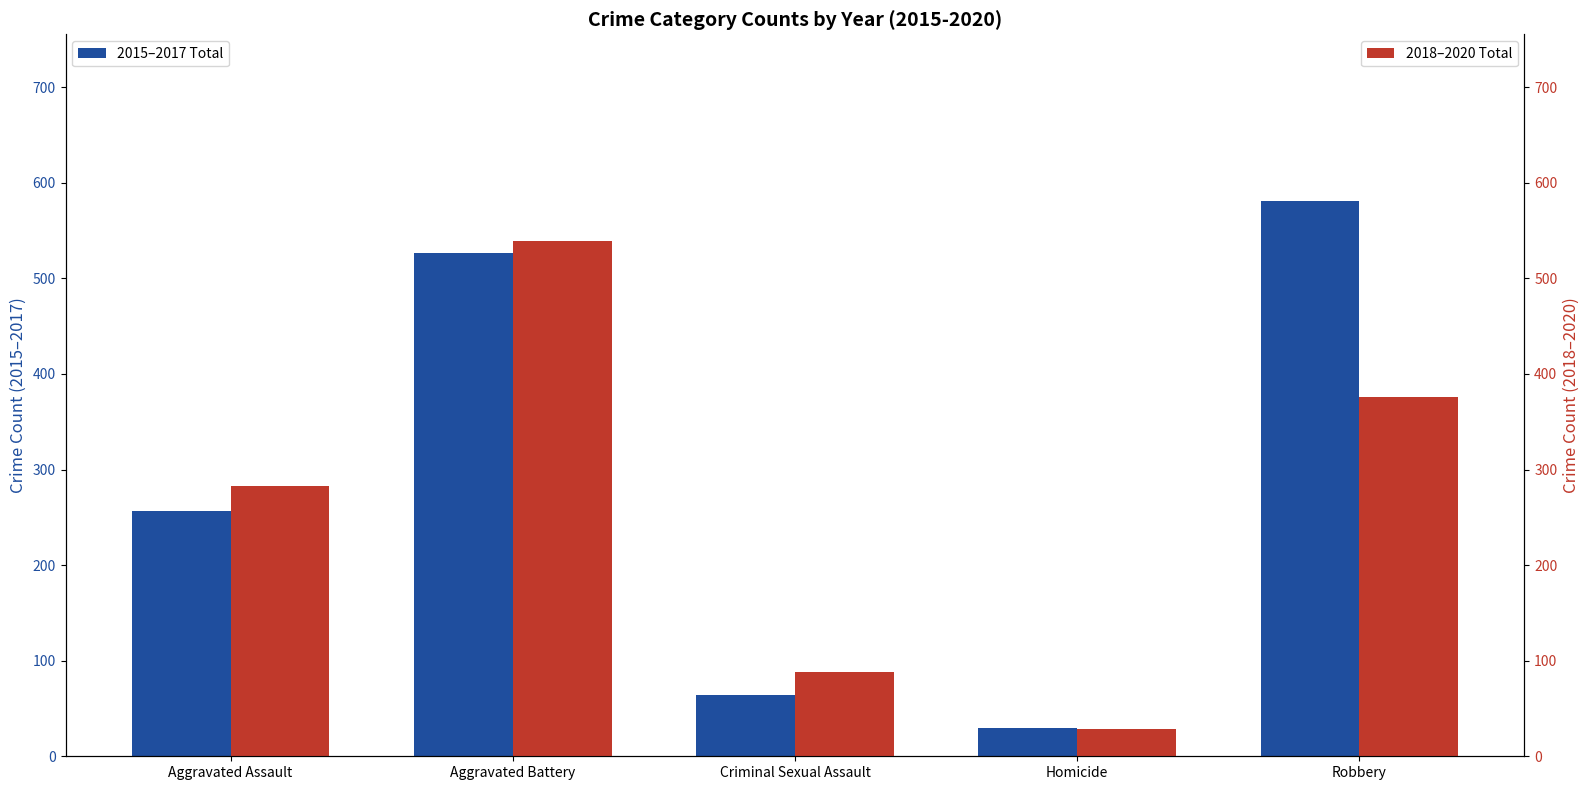

Where is 2015–2017 Total nearest to the value 305?

Aggravated Assault